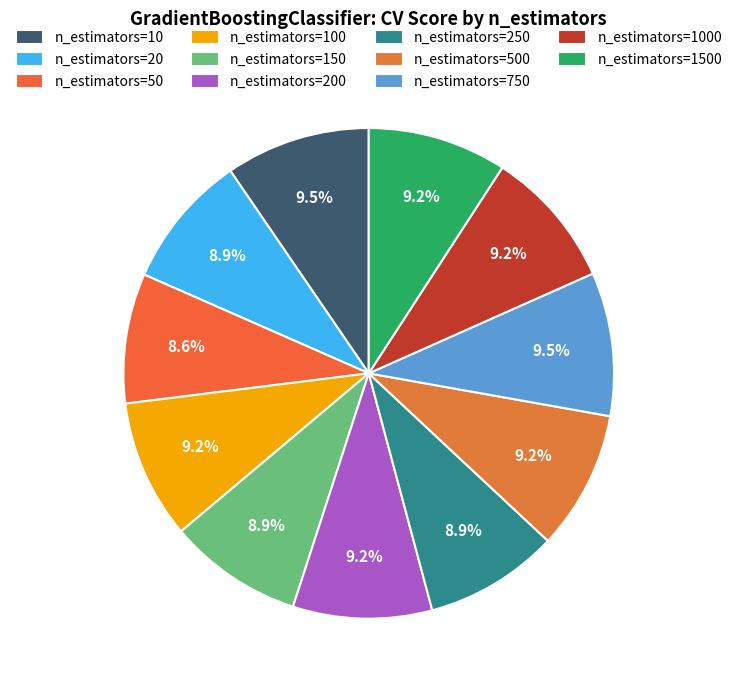

Which slice is the largest?

n_estimators=10